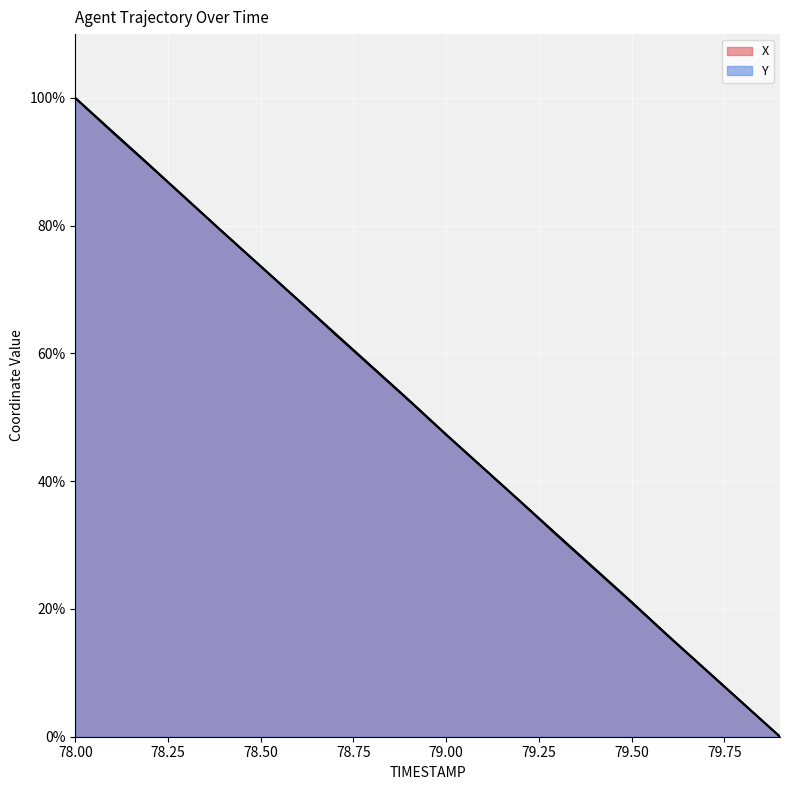

True or false: Y and X cross at least once.

True